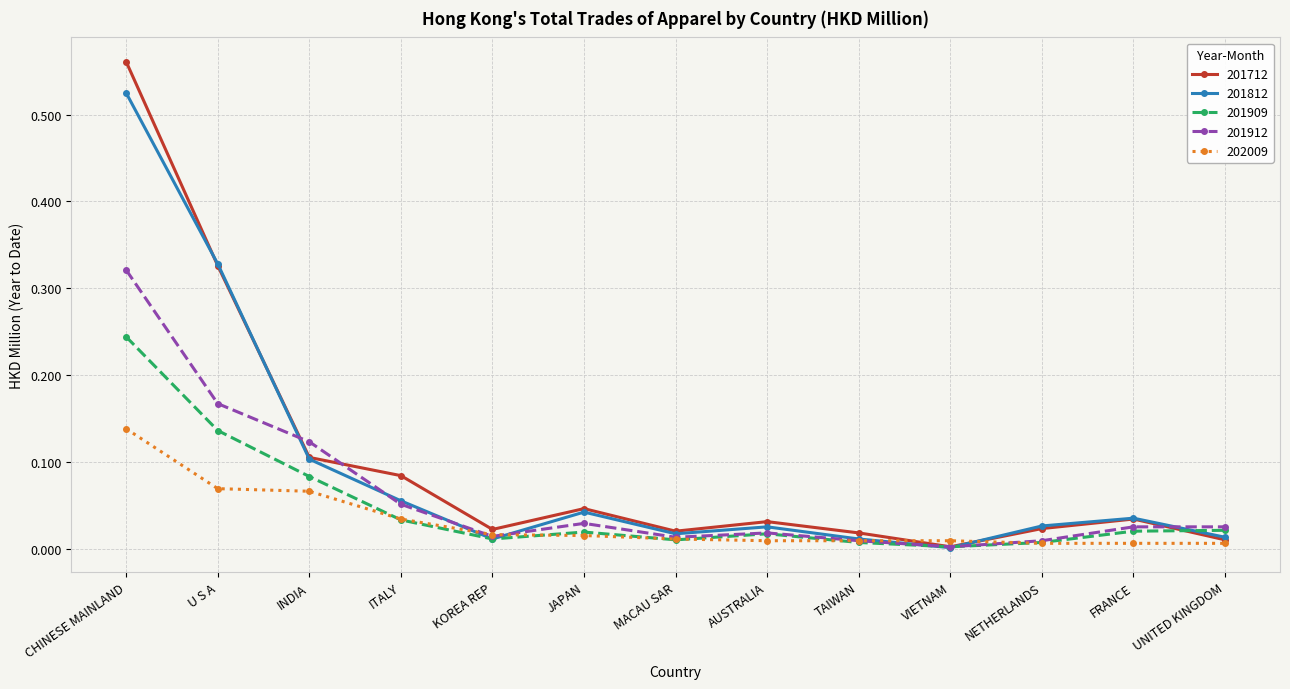

Where is the first local maximum for 201712?

JAPAN